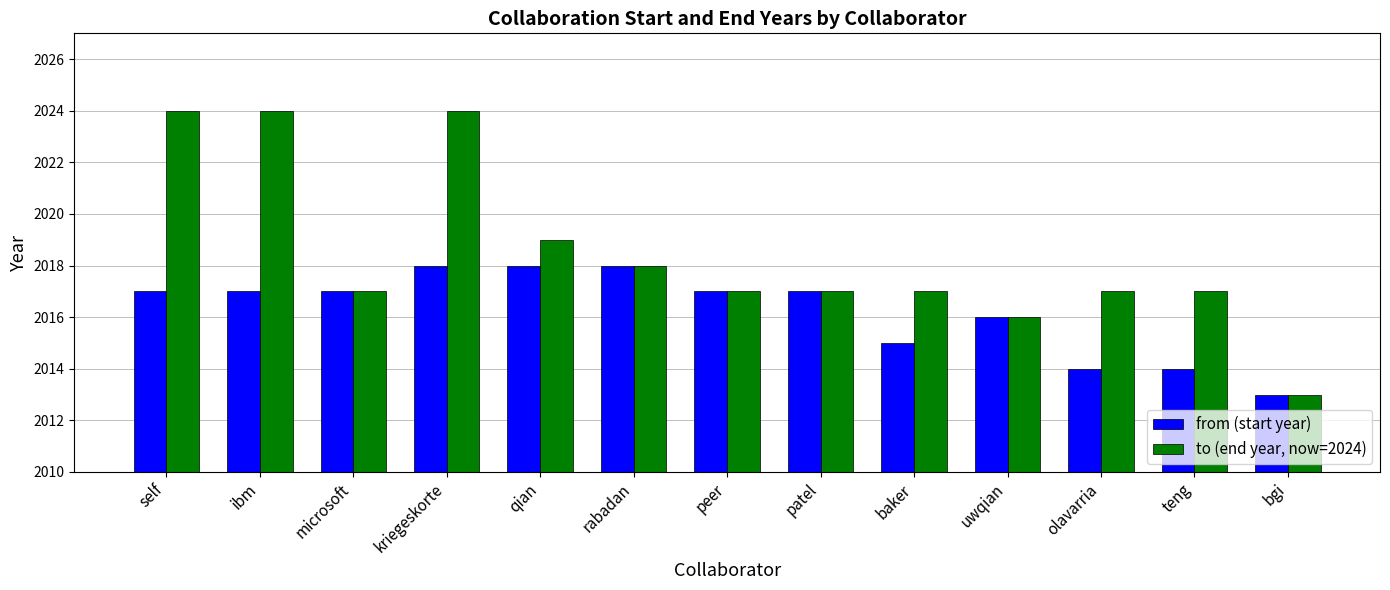

Rank the series at self from highest to lowest value.

to (end year, now=2024), from (start year)